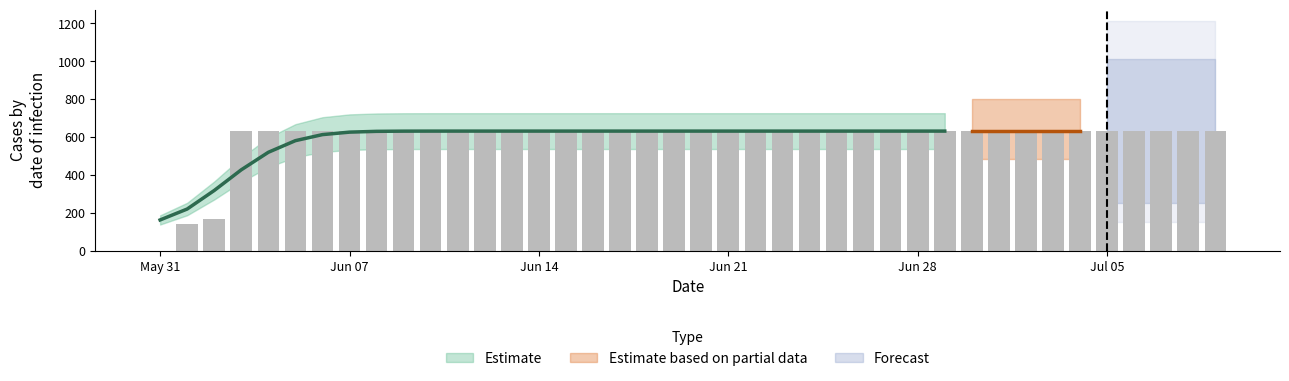

What is the average value?

591